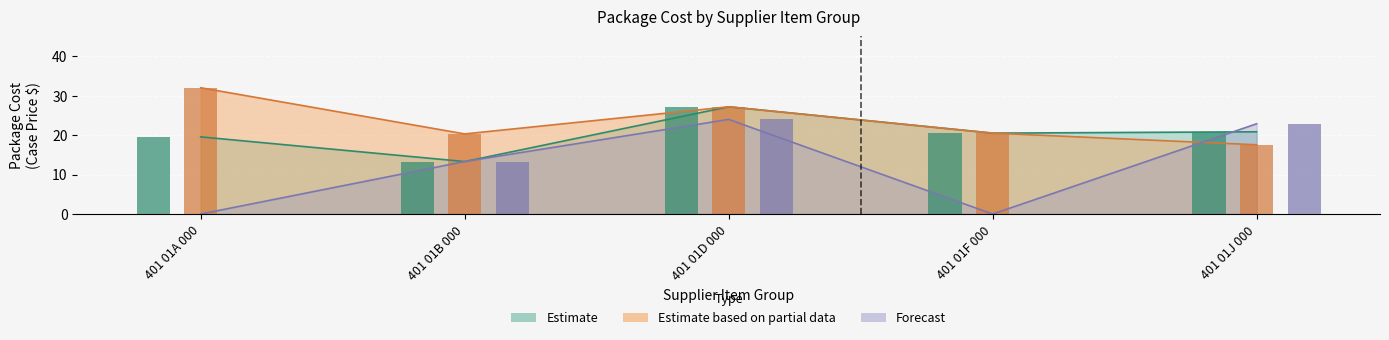

List the series in order of their peak value, highest first.

Estimate based on partial data, Estimate, Forecast